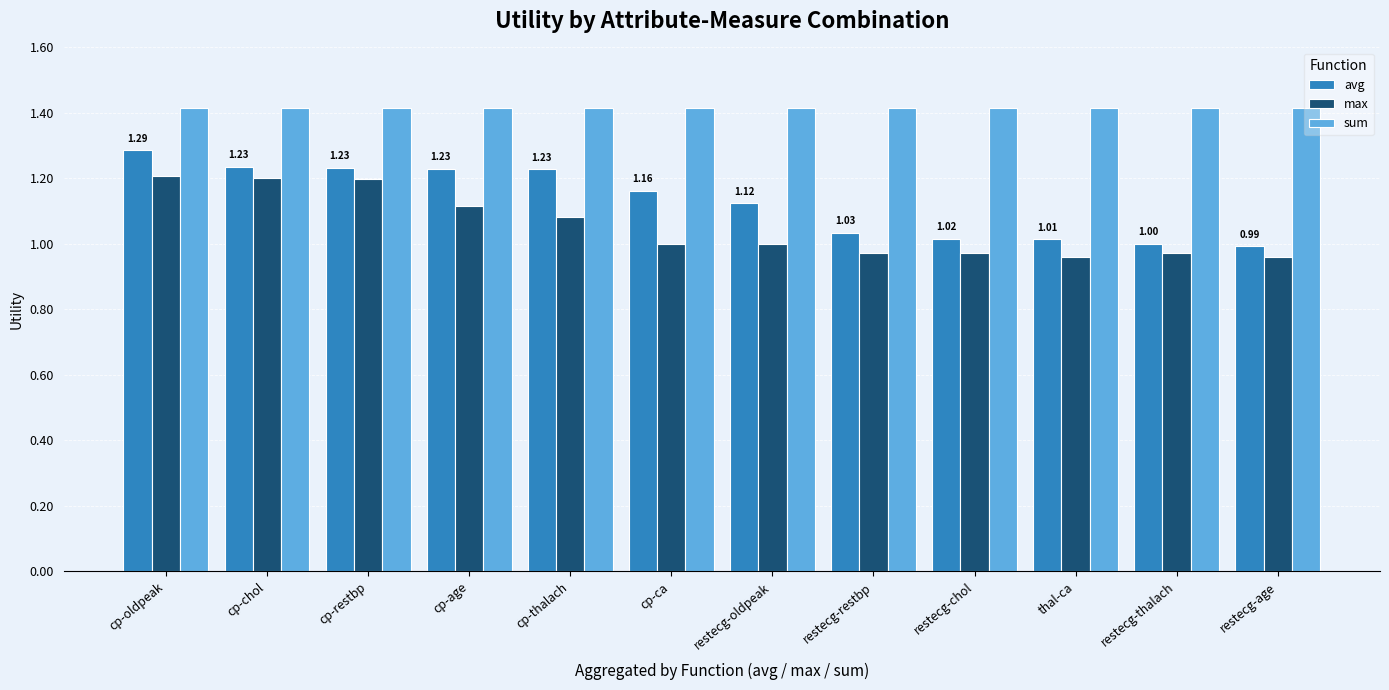

At which category is the sum across all series the highest?

cp-oldpeak